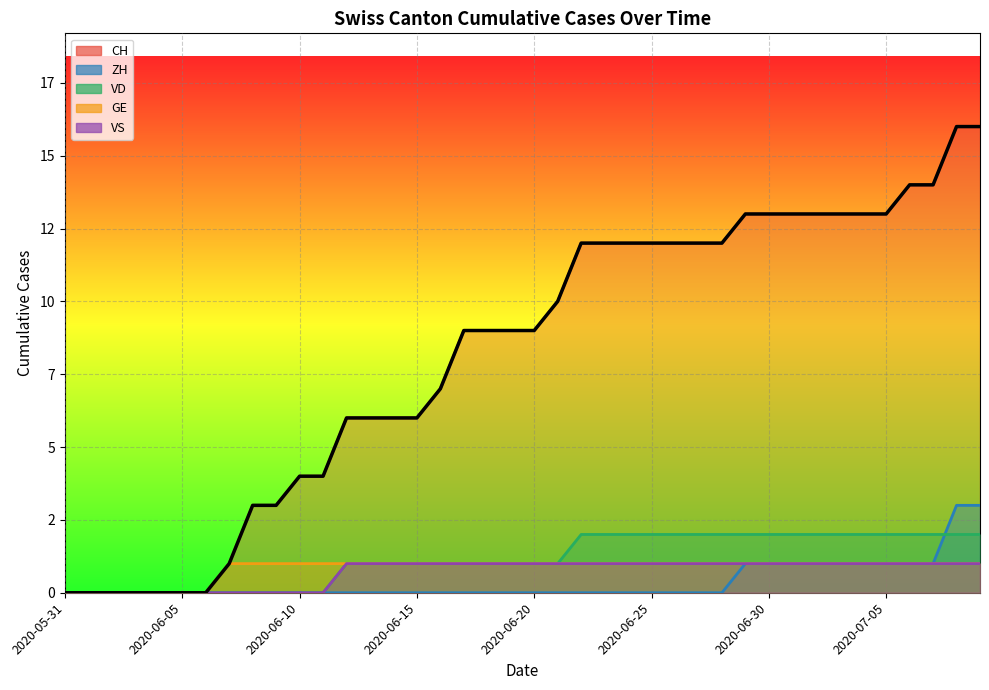

What are all the series names shown in the legend?

CH, ZH, VD, GE, VS